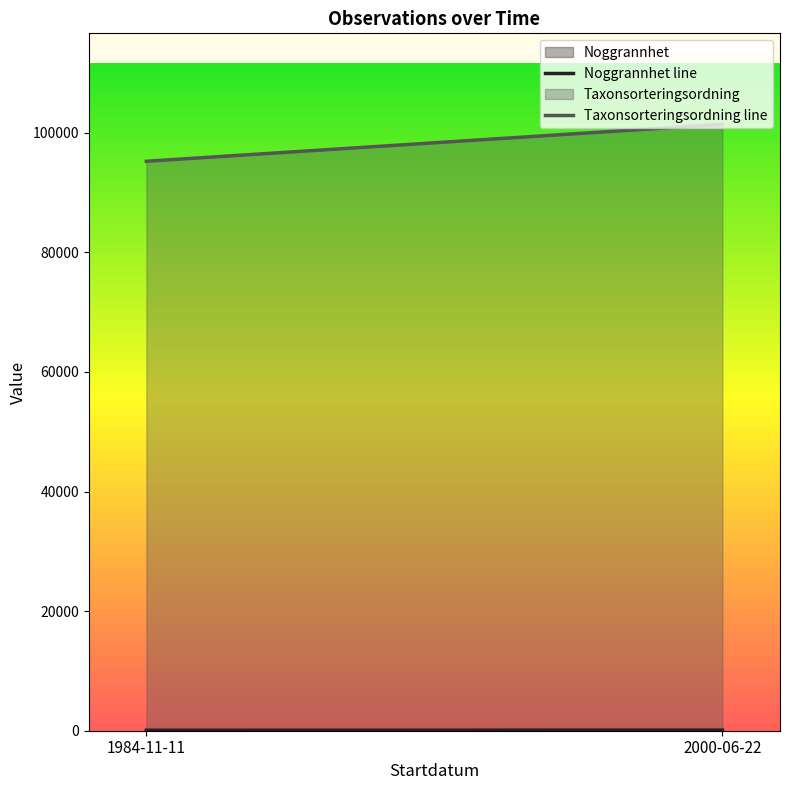

What is the total value across all series at 2000-06-22?

101530.3